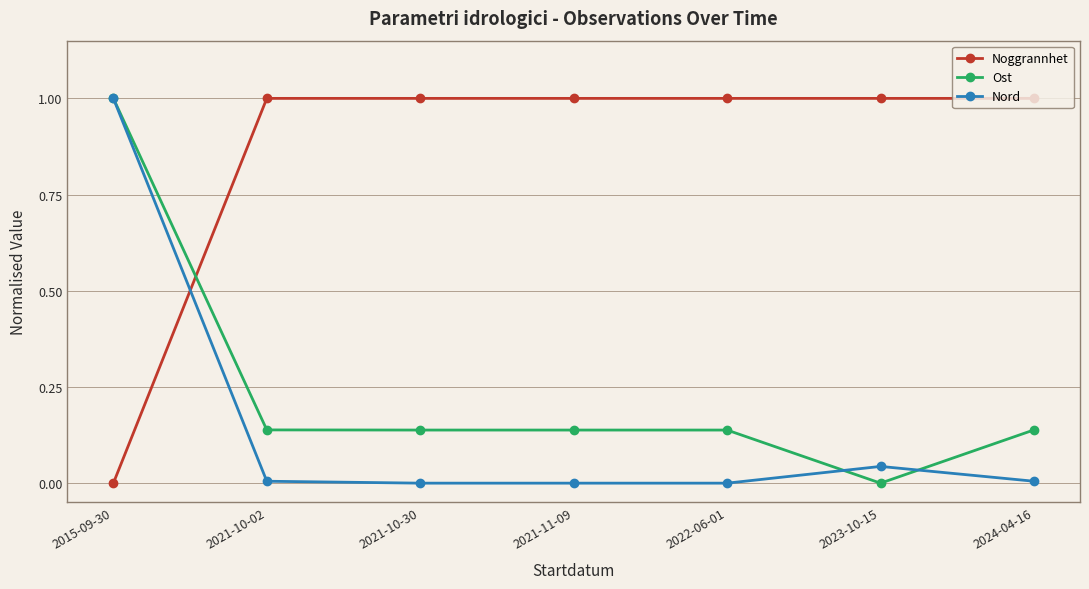

How many values in Ost are above zero?

6